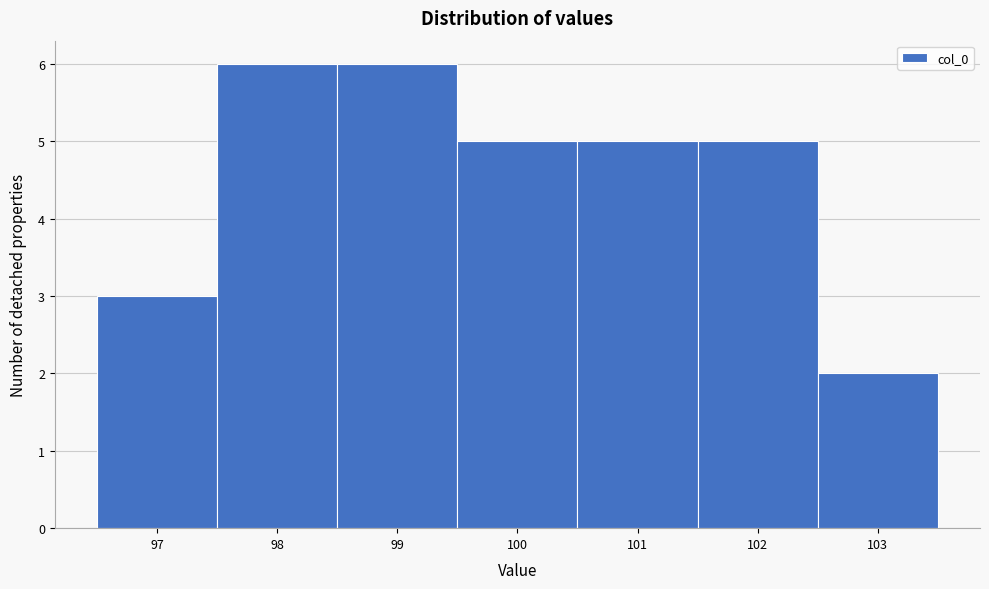

Reading left to right, transcribe this chart: for each bar, give the range it covers on the x-axis and its height. The values are not printed on the chart, so give them approximately, as read against the axis.

96.5 to 97.5: 3
97.5 to 98.5: 6
98.5 to 99.5: 6
99.5 to 100.5: 5
100.5 to 101.5: 5
101.5 to 102.5: 5
102.5 to 103.5: 2